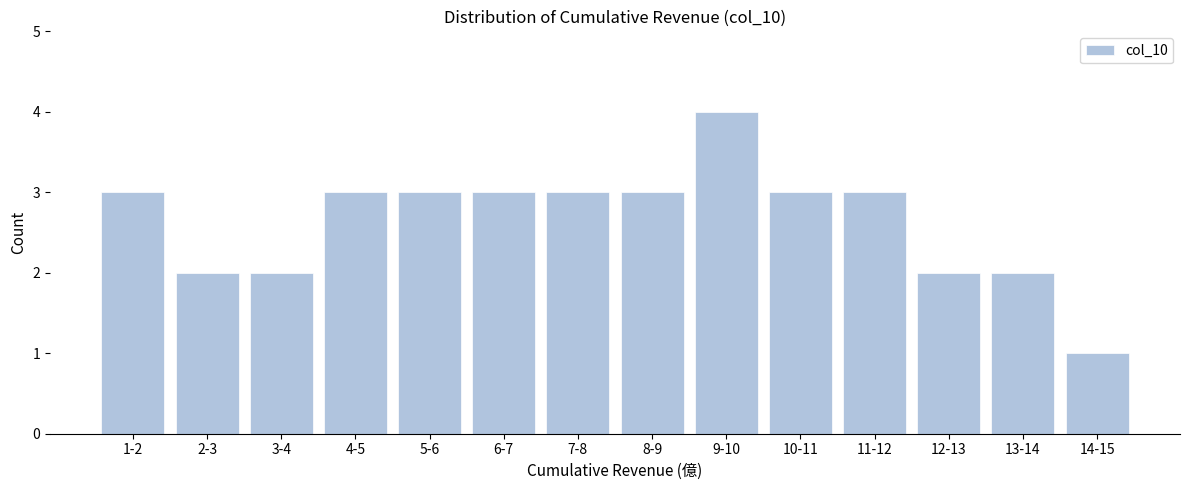

Reading left to right, what are all the values shown in this chart?

1-2=3	2-3=2	3-4=2	4-5=3	5-6=3	6-7=3	7-8=3	8-9=3	9-10=4	10-11=3	11-12=3	12-13=2	13-14=2	14-15=1